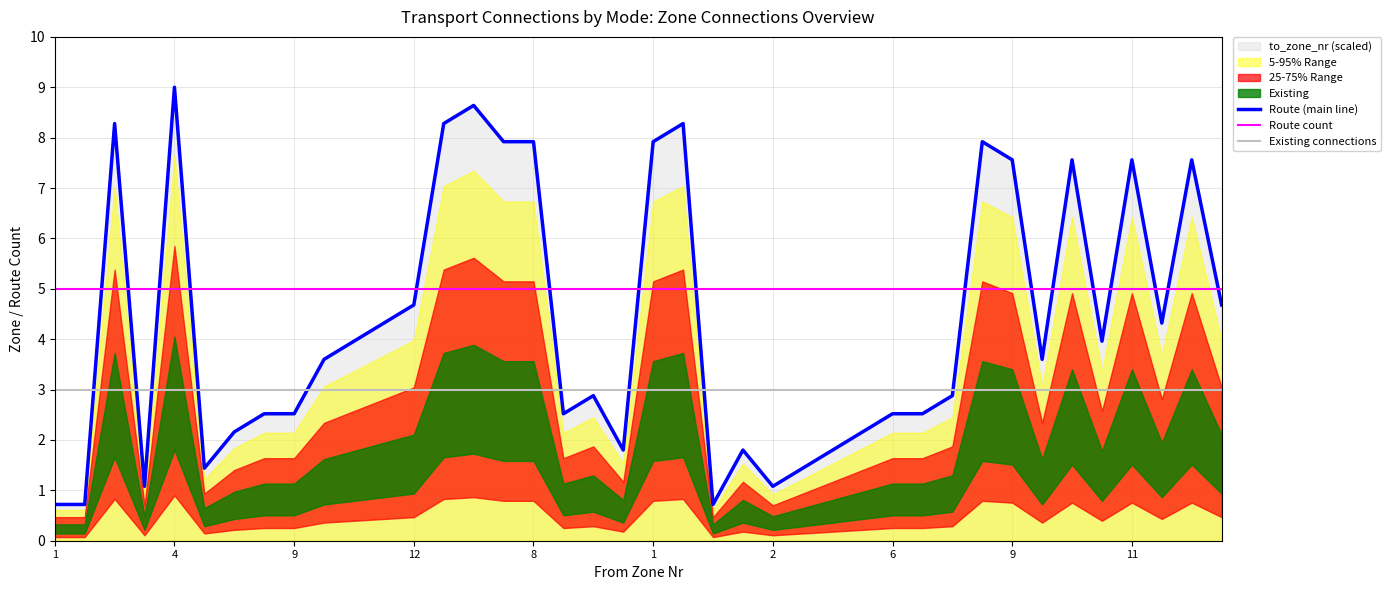

What is the sum of all Route count values?

200.0